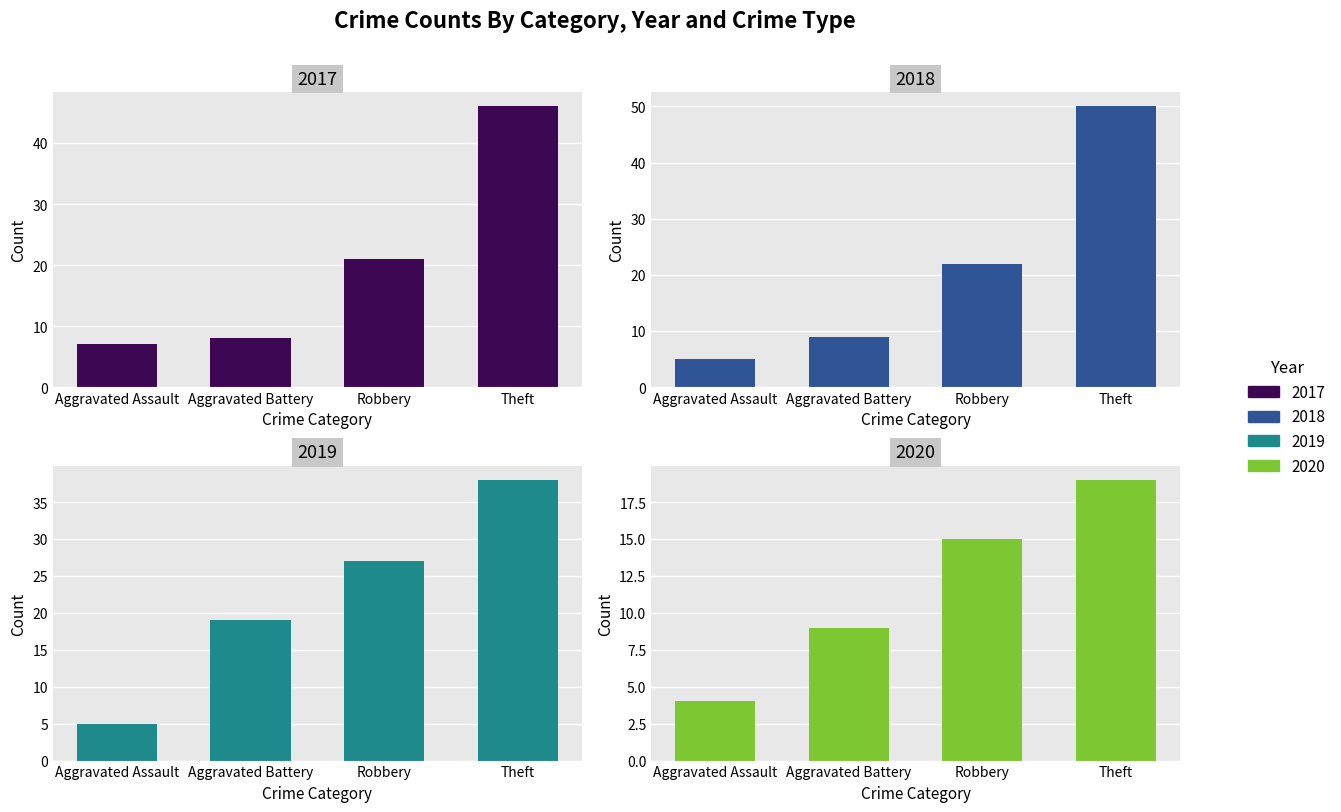

Between Theft and Aggravated Assault, which is larger?

Theft